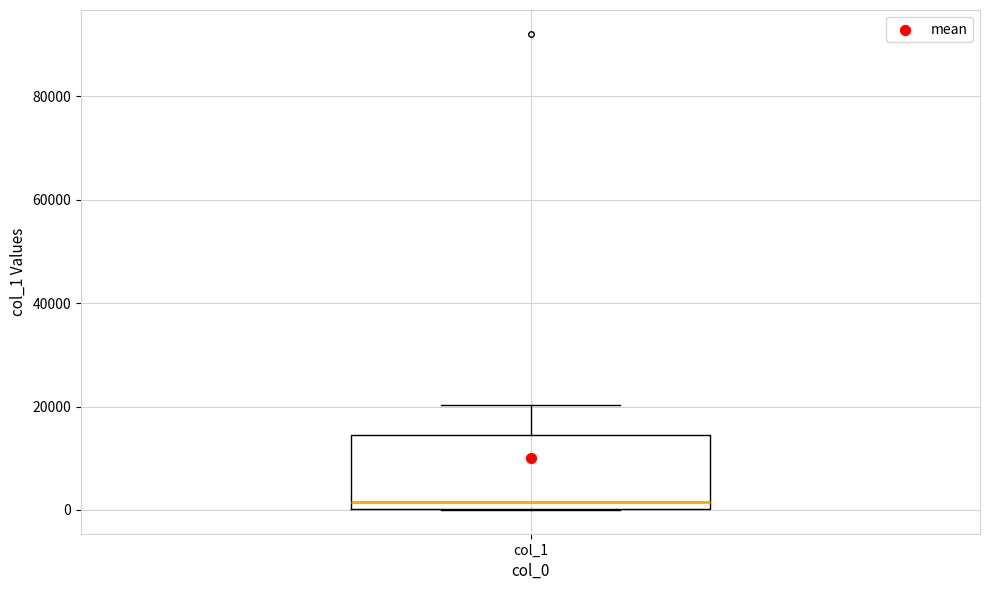

Read this box plot against the y-axis: the position of the median line, the range covered by the box, and the ends of both whiskers. The values are not printed on the chart, so give them approximately, as read against the axis.

median 2000, box 0 to 14000, whiskers 0 to 20000